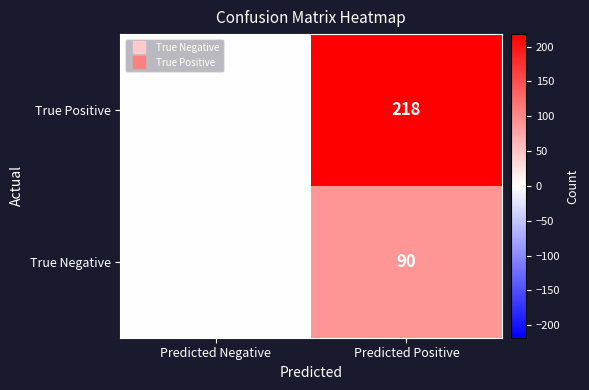

What is the sum of the True Negative values at Predicted Negative and Predicted Positive?

90